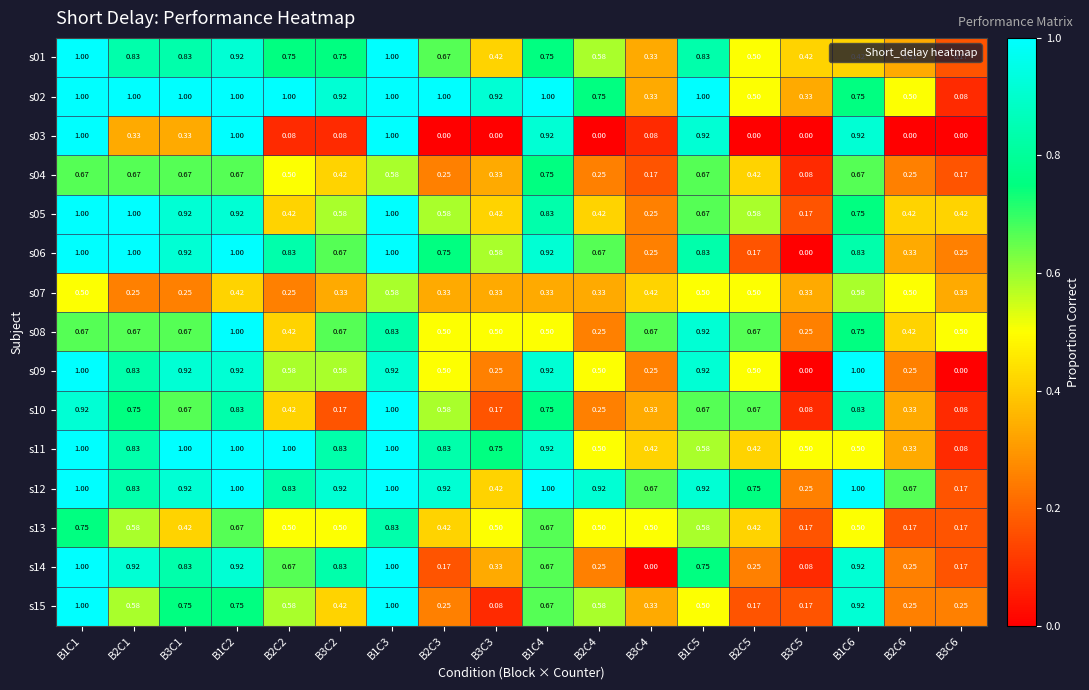

Is the value of s04 at B1C1 greater than the value of s06 at B1C3?

No